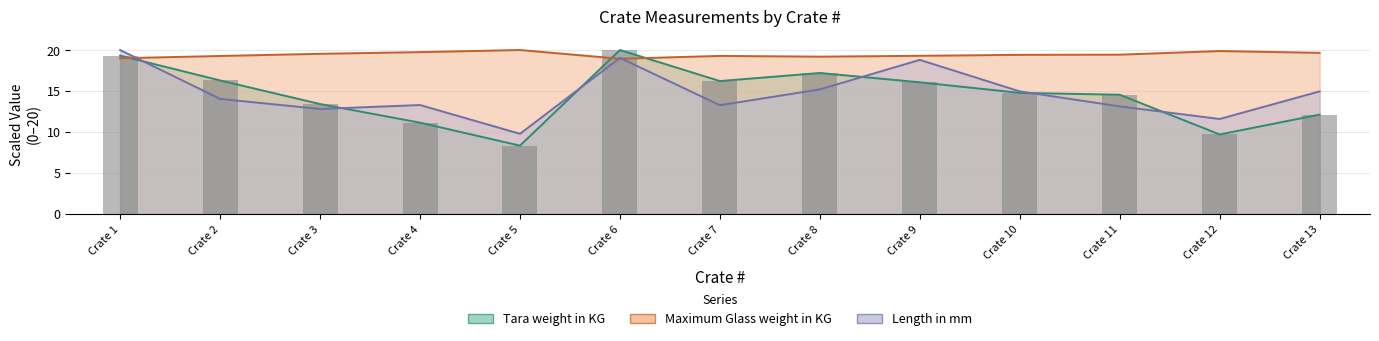

What is the value of the Tara weight in KG bar at the 6th from the left?

20.0